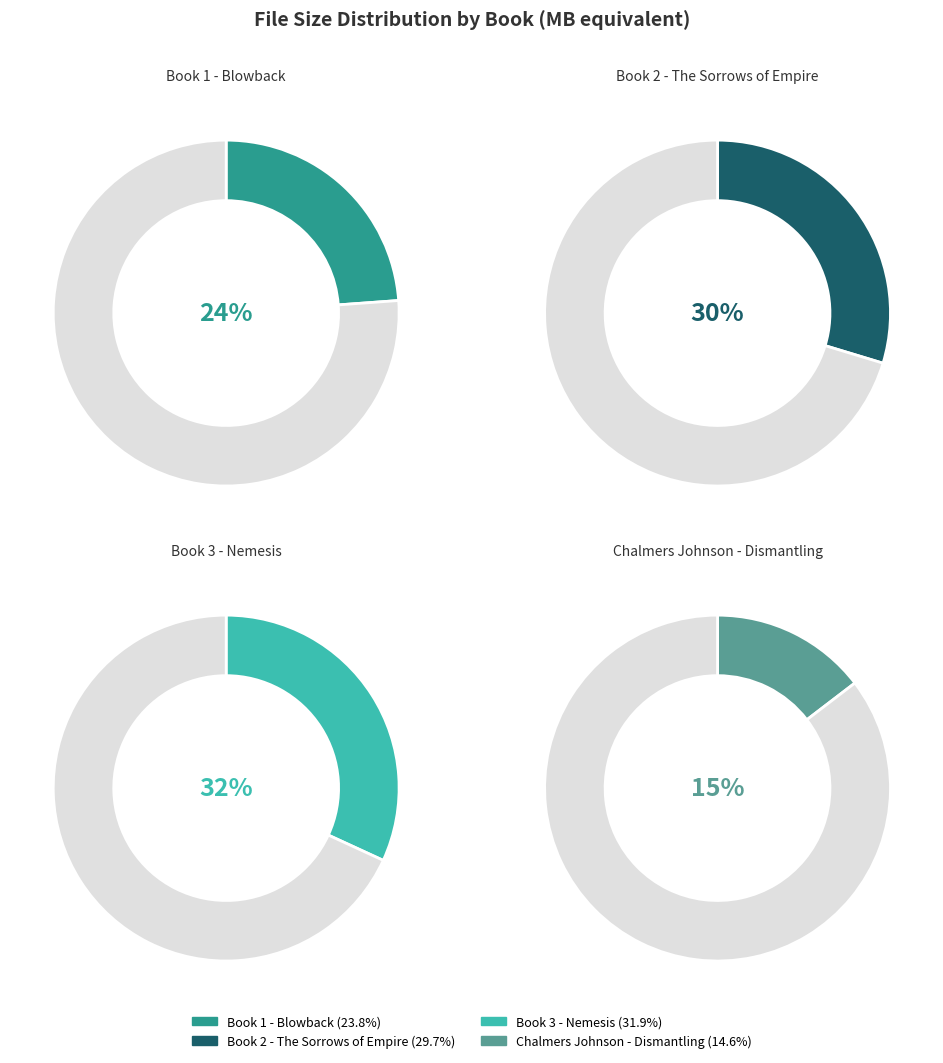

Which slice is the largest?

Book 3 - Nemesis